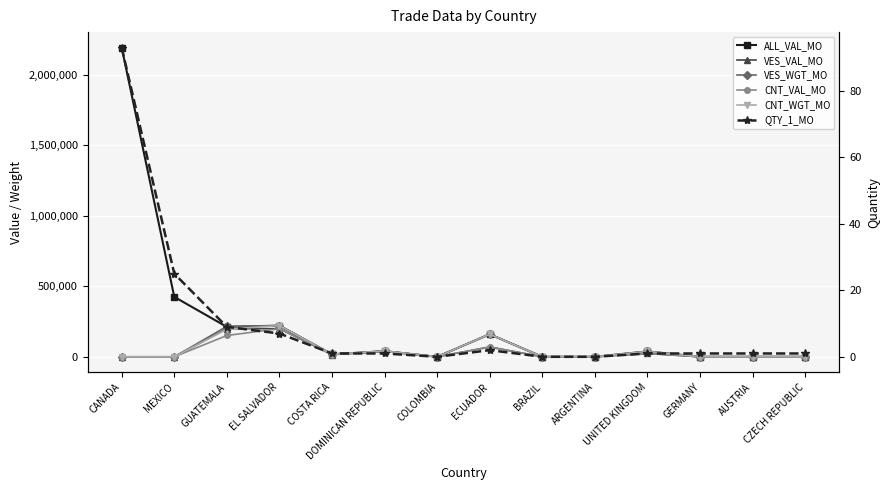

What position from the left is DOMINICAN REPUBLIC?

6